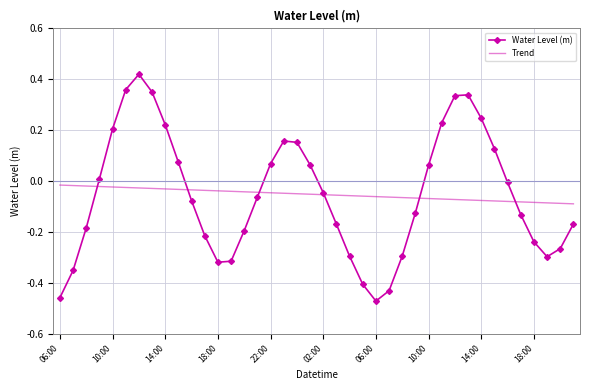

Which series has the largest range (max minus min)?

Water Level (m)